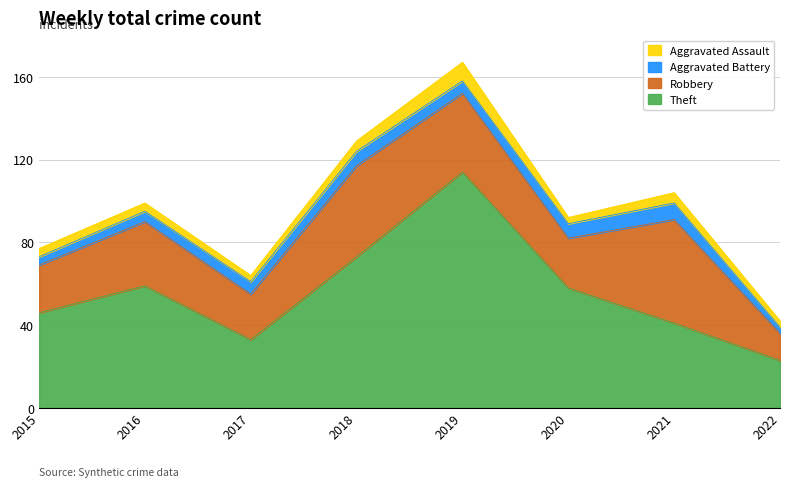

At which category is the sum across all series the highest?

2019